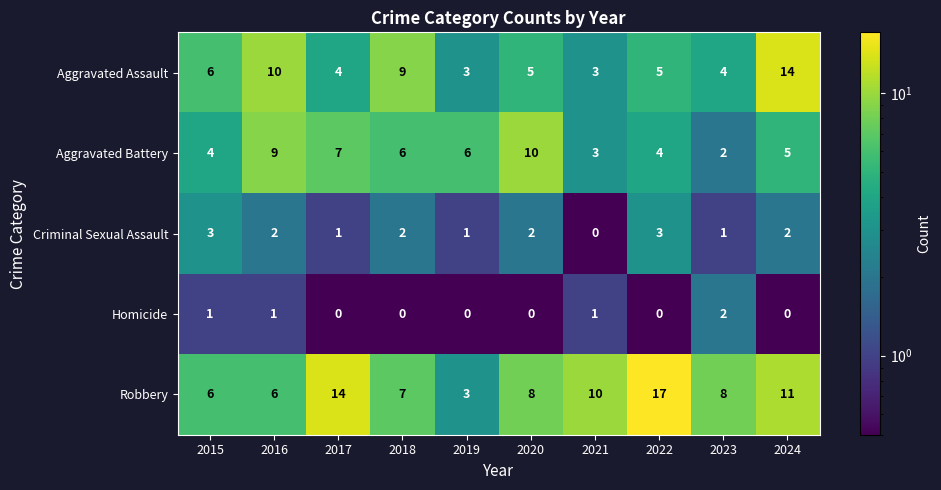

What is the sum of all Criminal Sexual Assault values?

17